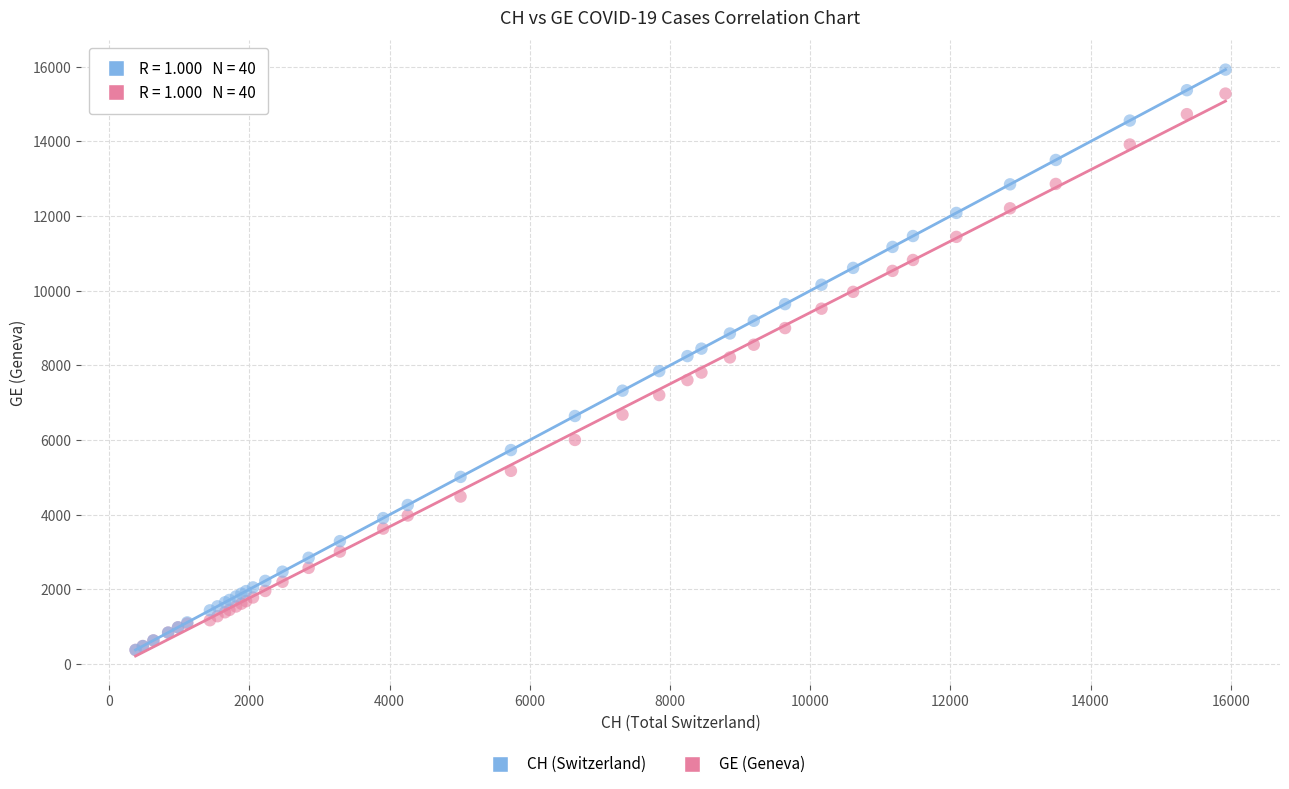

Which series has the widest spread of Y values?

CH (Switzerland)